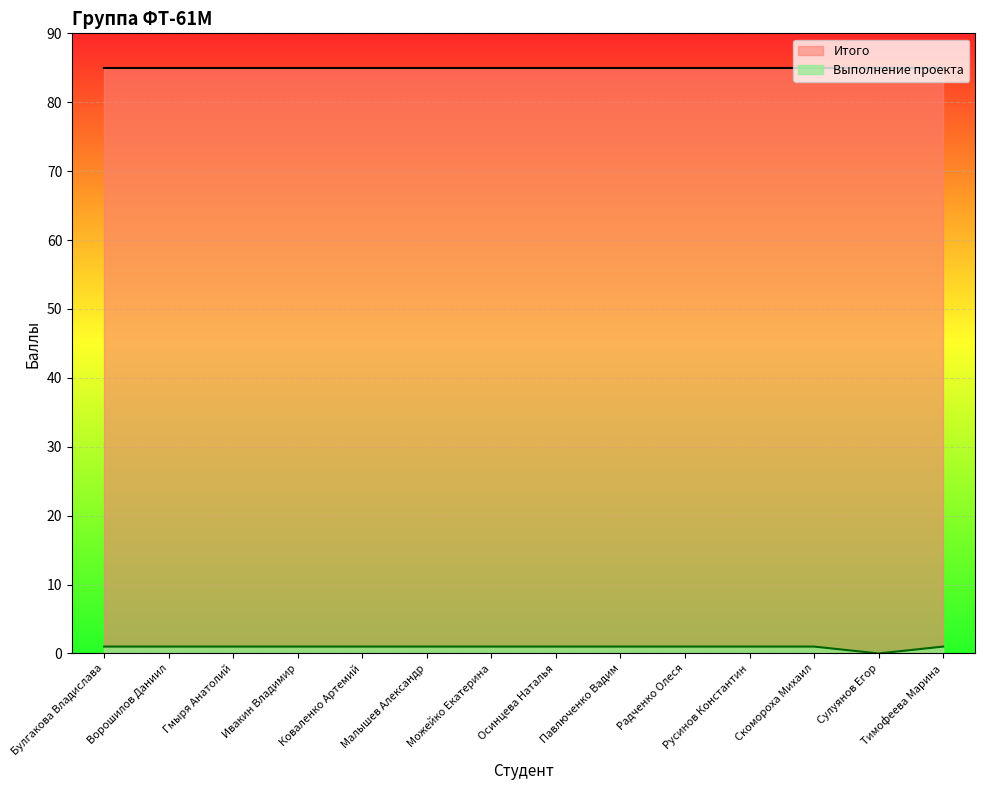

What is the difference between the second highest and minimum values?

1